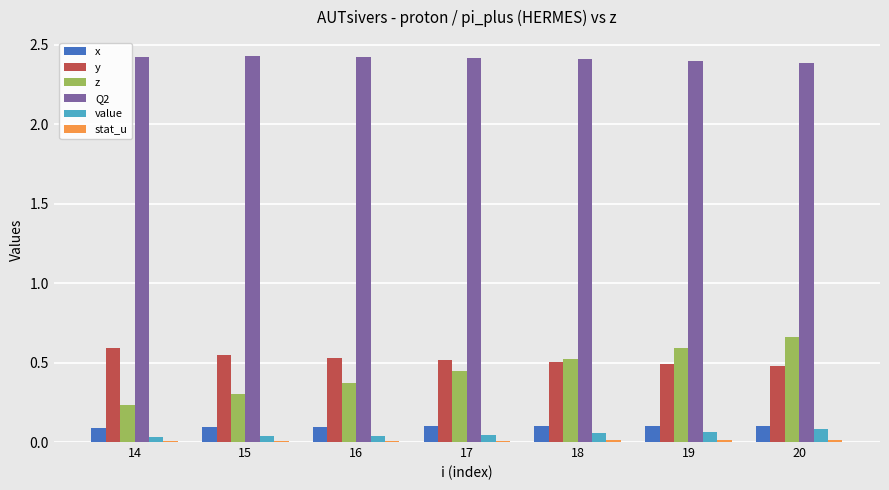

The z series shows 0.5 at 15. True or false?

False